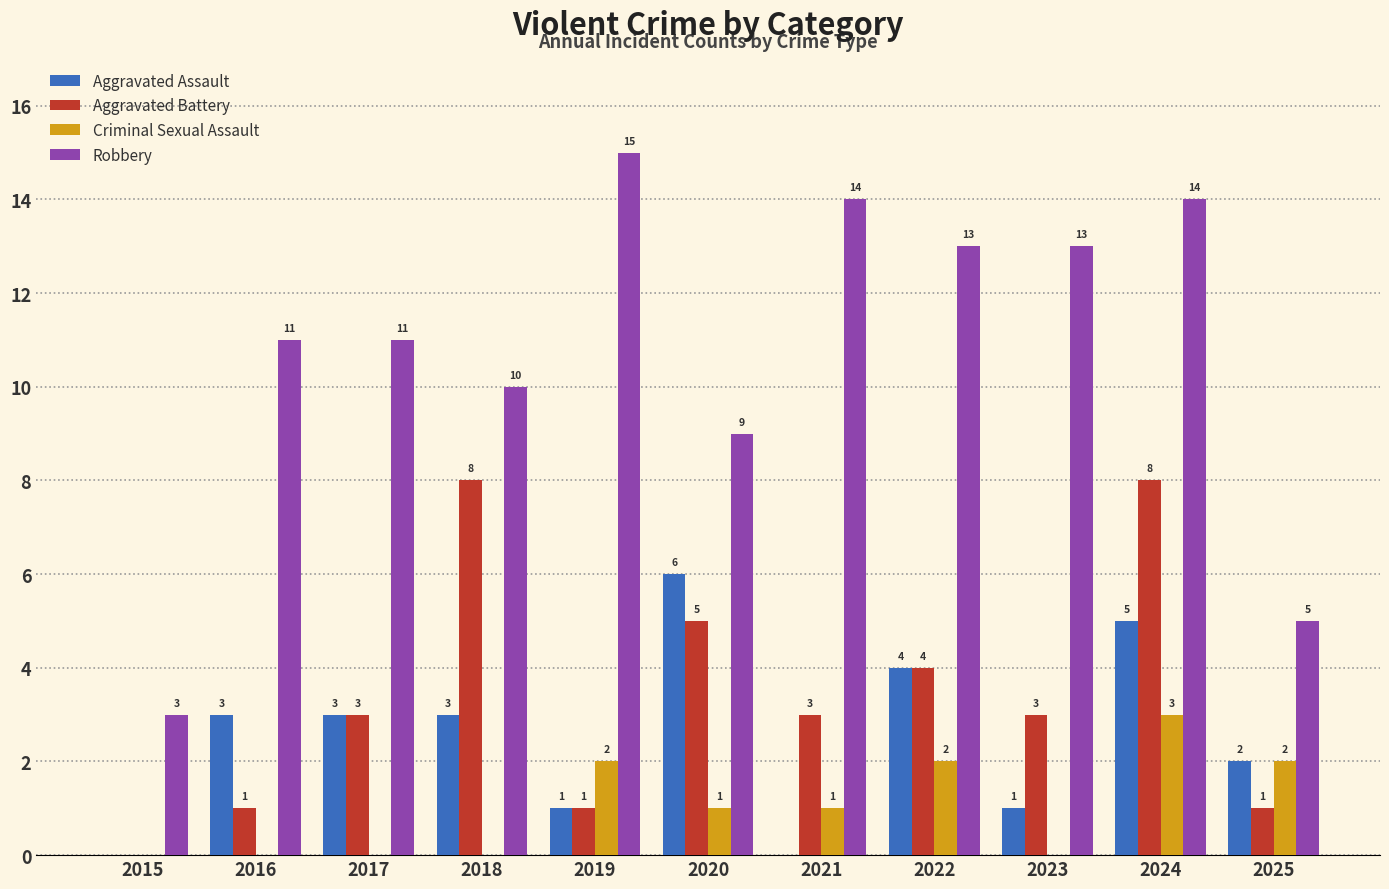

The Criminal Sexual Assault series shows 0 at 2016. True or false?

True